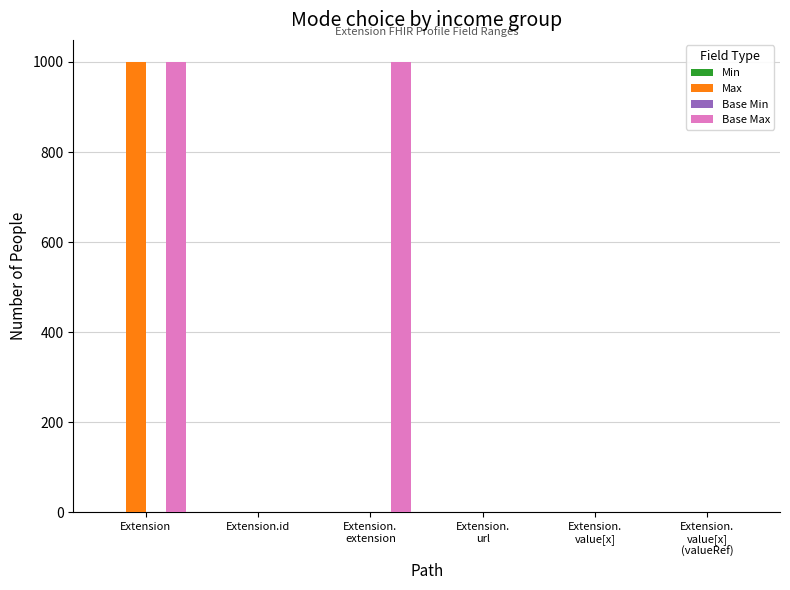

What is the maximum value shown in the chart?

999